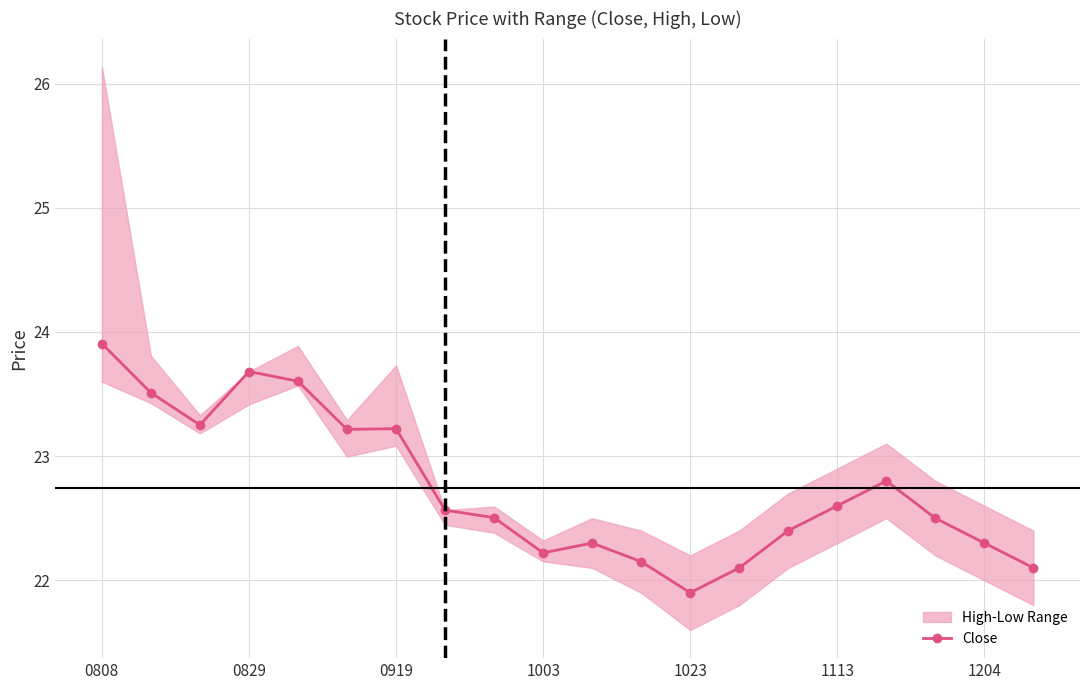

At which label does Close first exceed 22?

0808